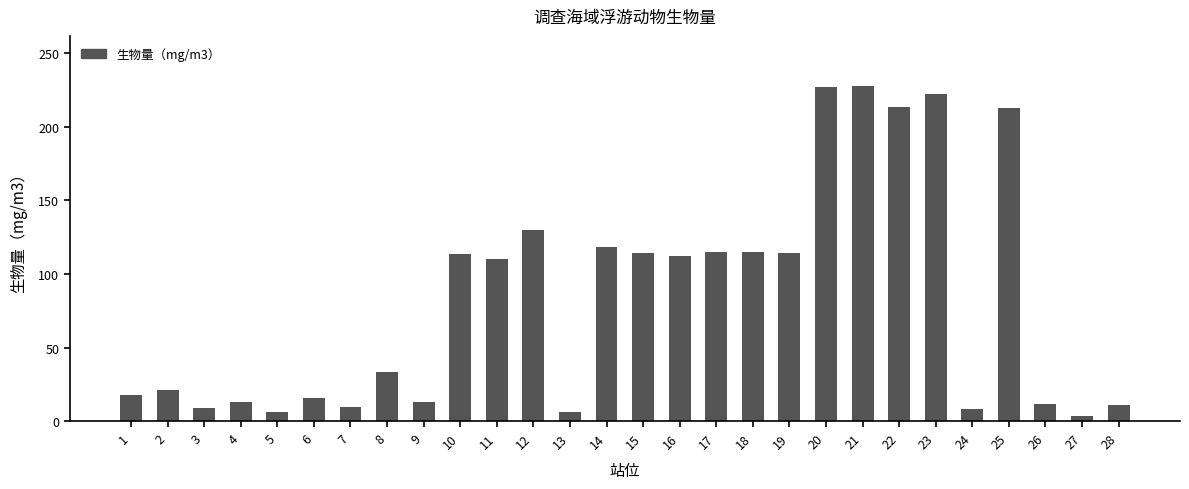

What is the difference between the maximum and minimum values?

224.2